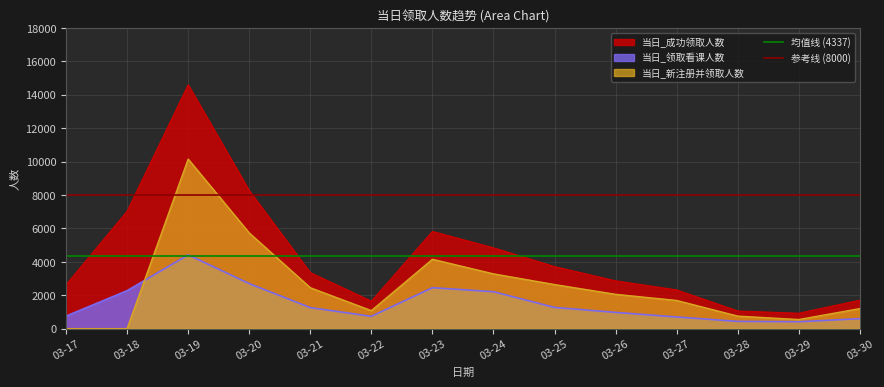

What is the highest value of the 当日_成功领取人数 series?

14589